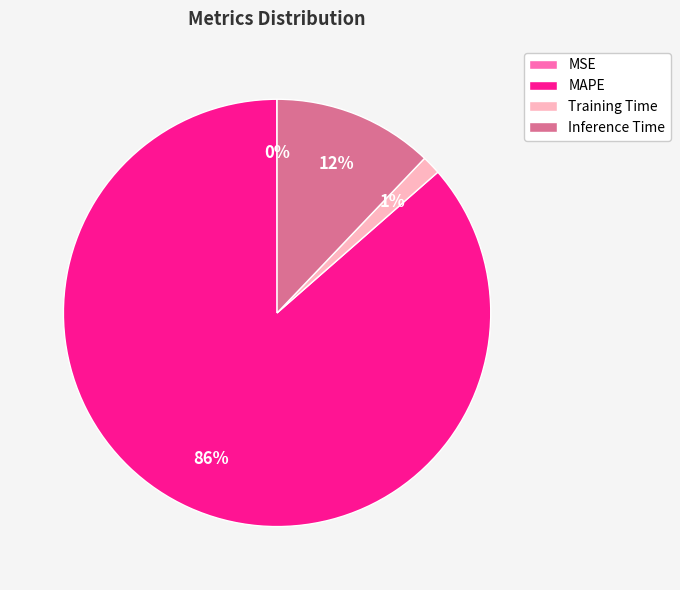

Is it true that MAPE is 86% of the pie?

True